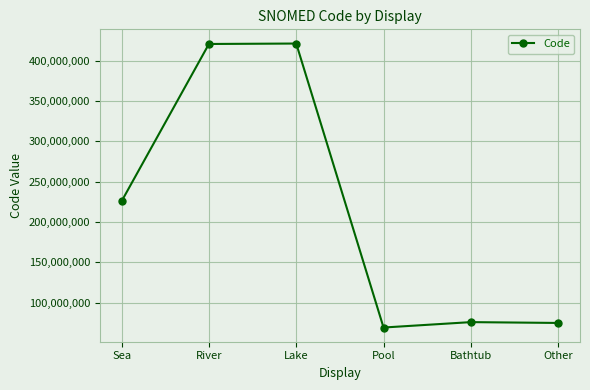

What value does the data have at Sea?

225742004